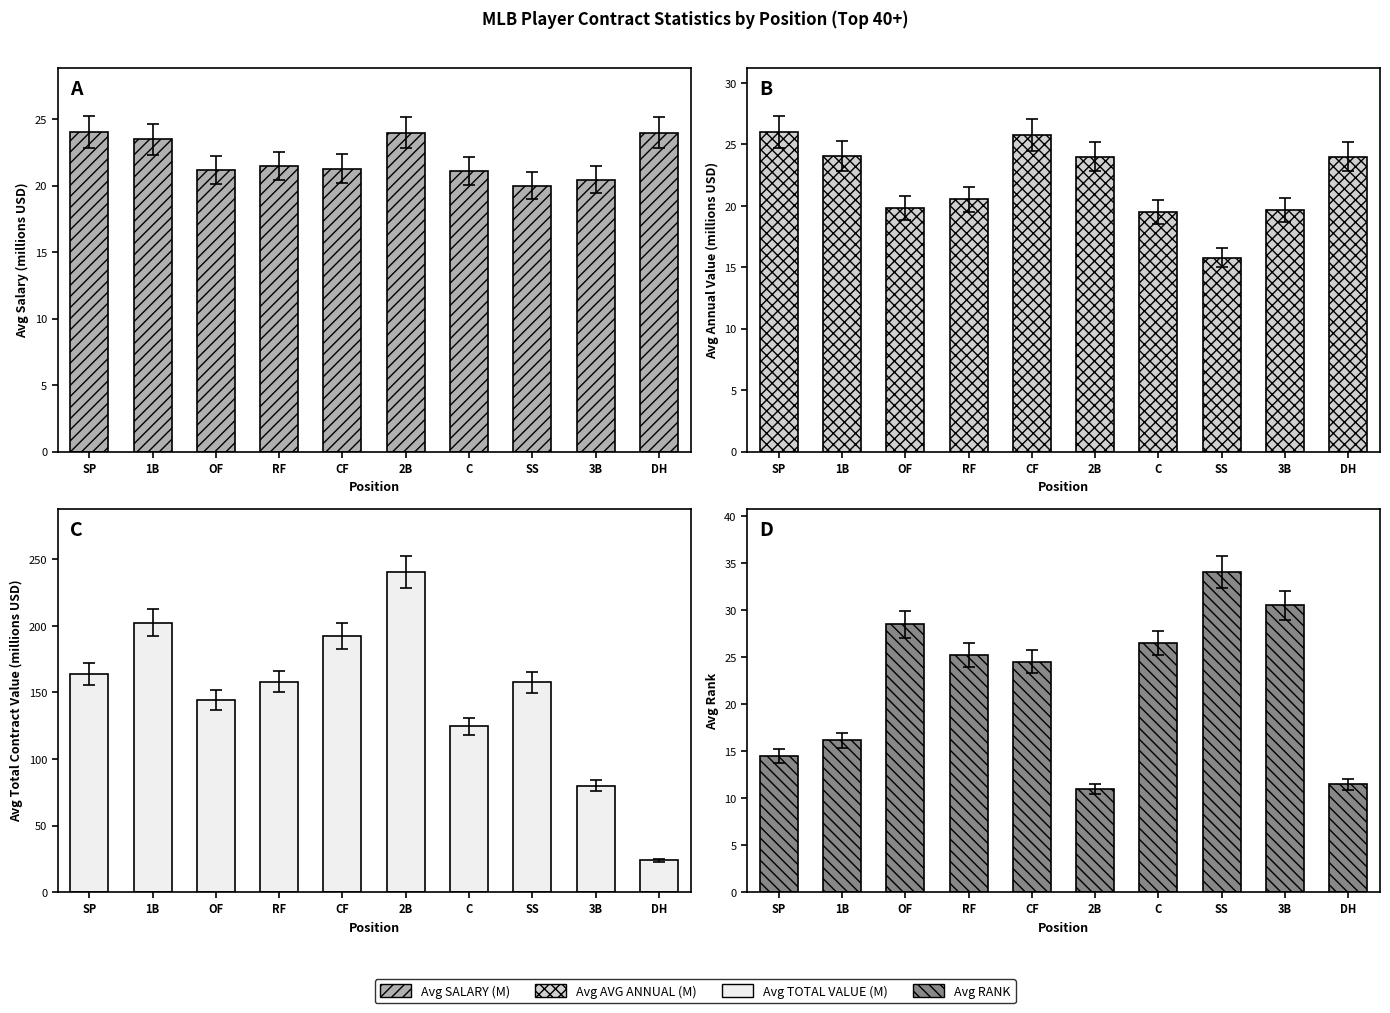

What value does the Avg SALARY (M) series have at 2B?

24.0